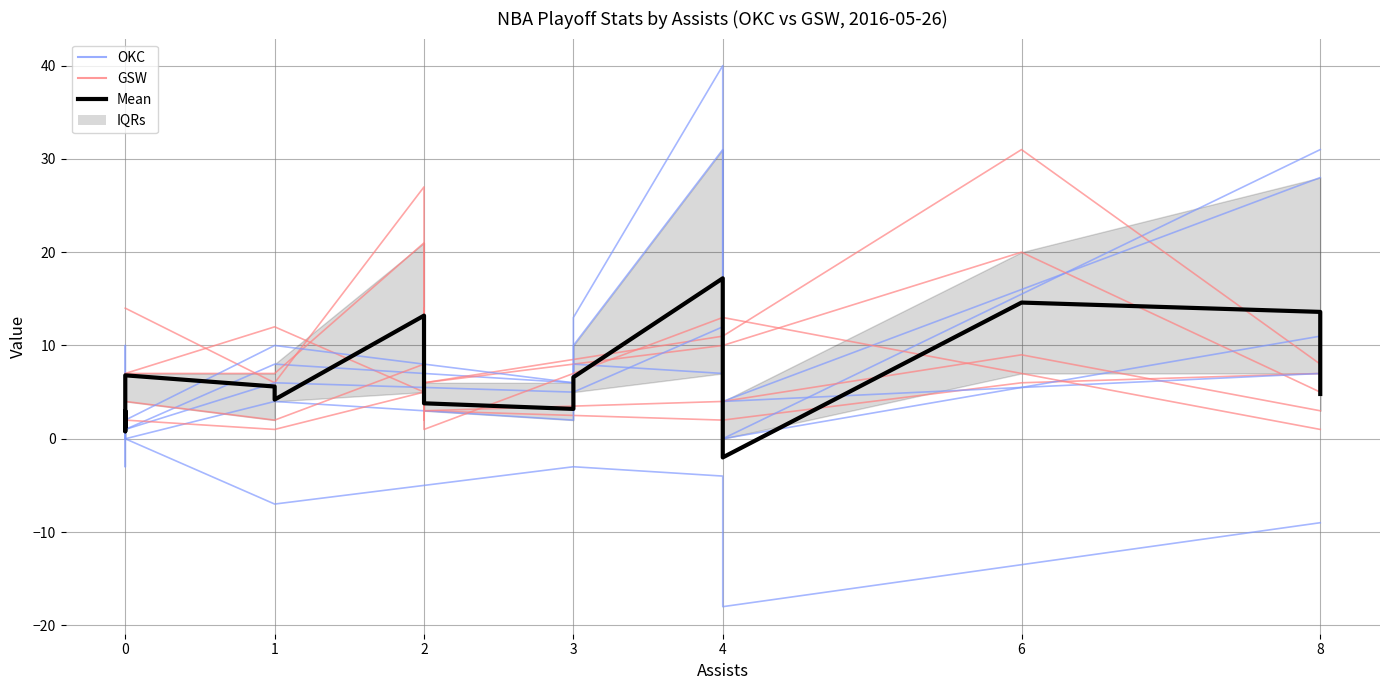

How many lines are shown in the chart?

5